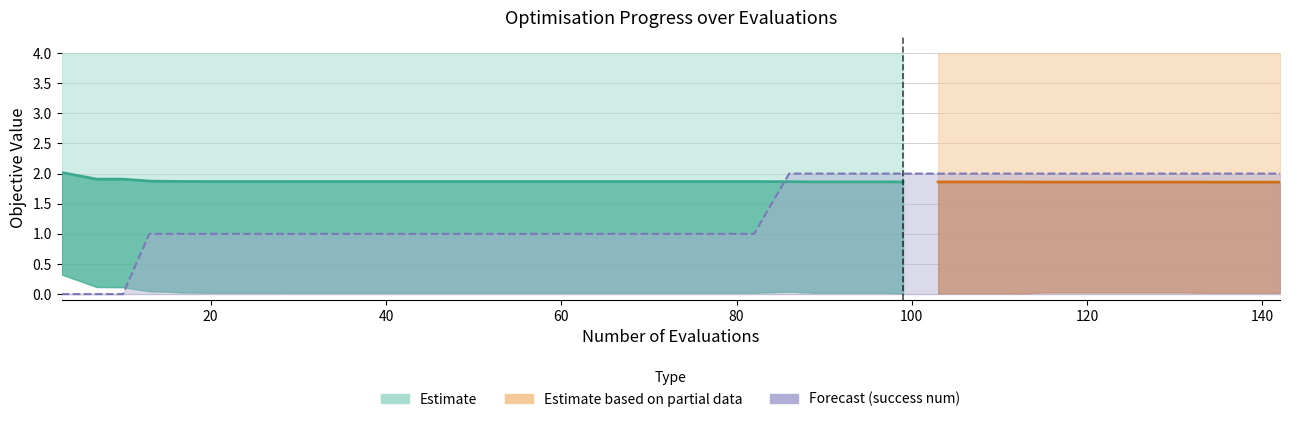

The chart shows a value of 0.6 at 19. True or false?

False